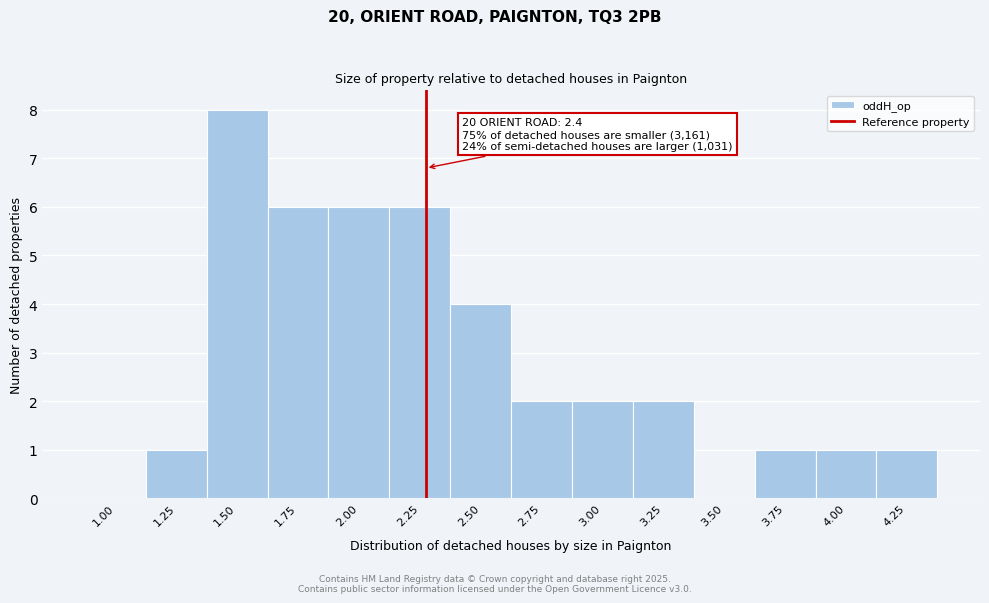

Reading left to right, list all the values displayed in this chart.

1.00=0	1.25=1	1.50=8	1.75=6	2.00=6	2.25=6	2.50=4	2.75=2	3.00=2	3.25=2	3.50=0	3.75=1	4.00=1	4.25=1